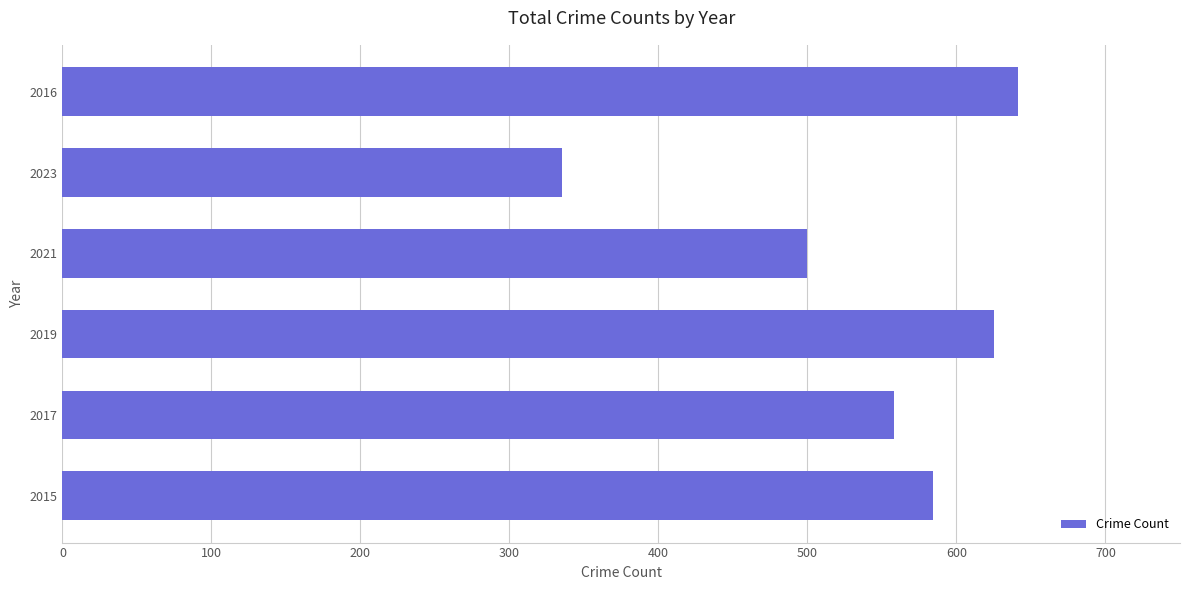

Where is the data nearest to the value 488?

2021